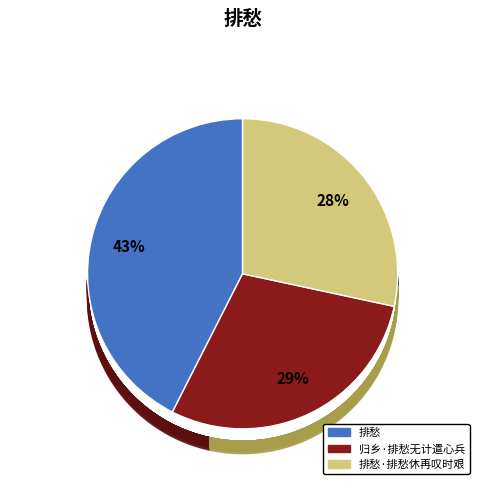

Which has a higher value, 归乡·排愁无计遣心兵 or 排愁?

排愁